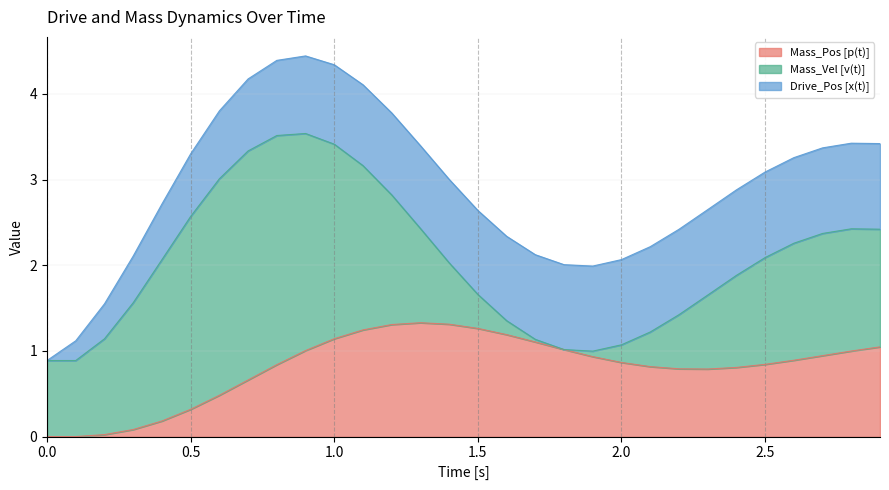

True or false: Mass_Pos [p(t)] has more than 2 points higher than both neighbors.

False